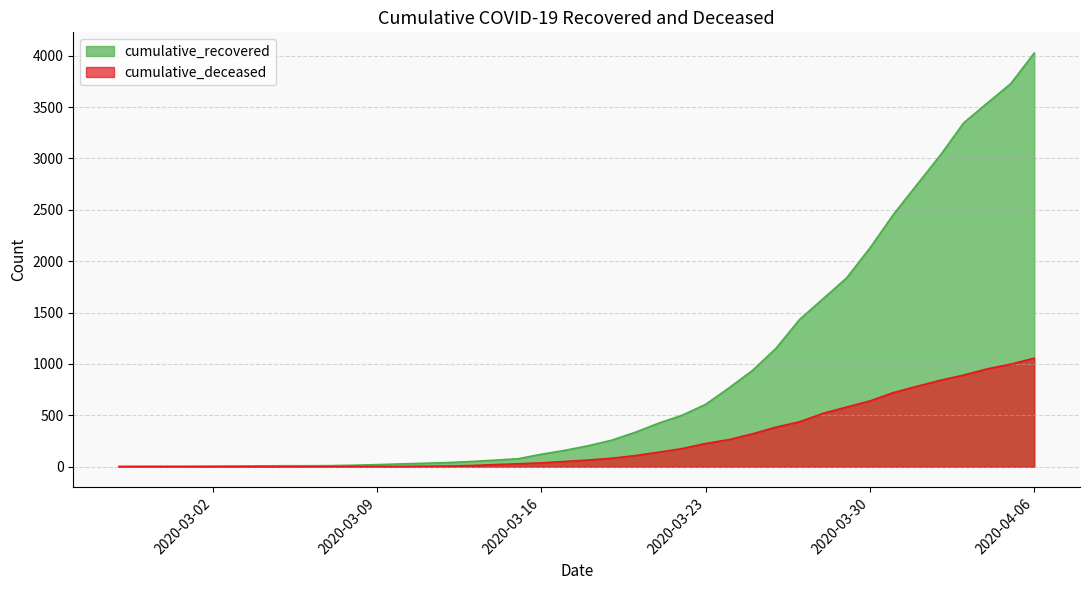

How many lines are shown in the chart?

2